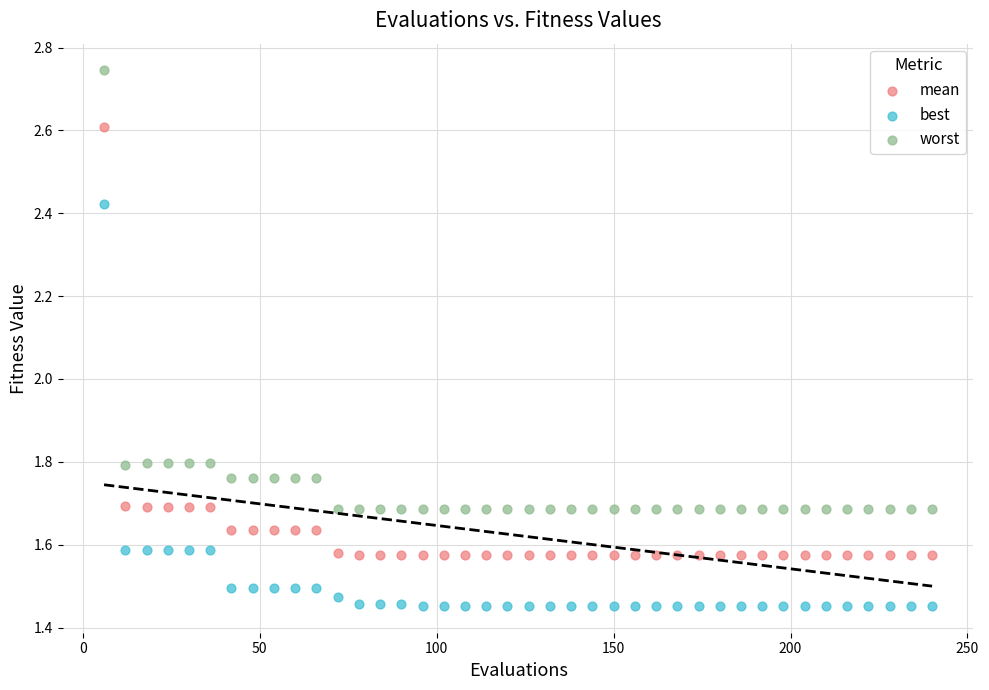

Which series reaches the minimum Y coordinate?

best